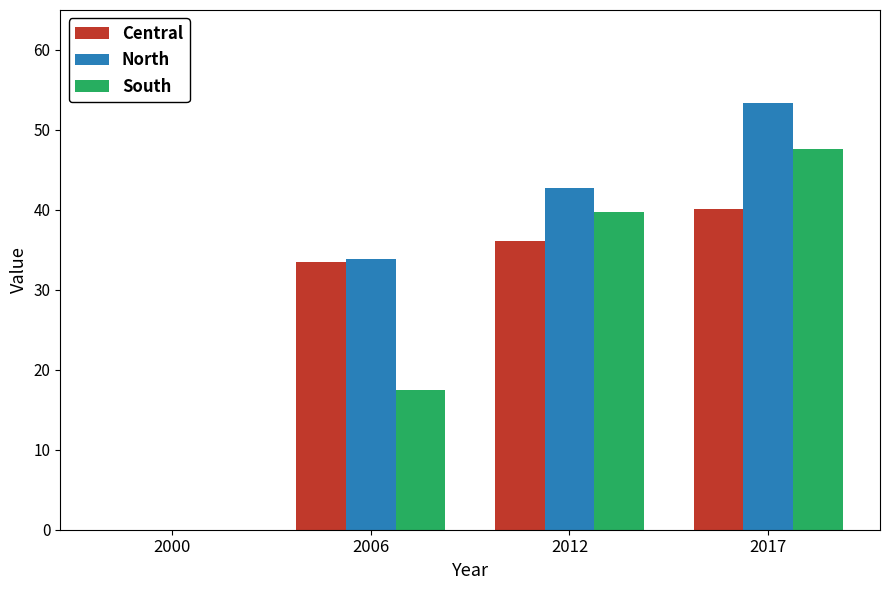

Reading right to left, what are all the values shown in this chart?

Central: 2017=40.1	2012=36.1	2006=33.5	2000=0.0
North: 2017=53.4	2012=42.8	2006=33.9	2000=0.0
South: 2017=47.6	2012=39.7	2006=17.5	2000=0.0